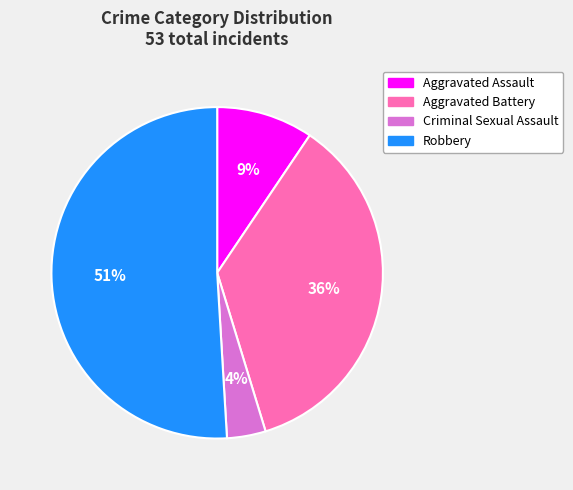

Combined, do Aggravated Assault and Criminal Sexual Assault account for over 50%?

No